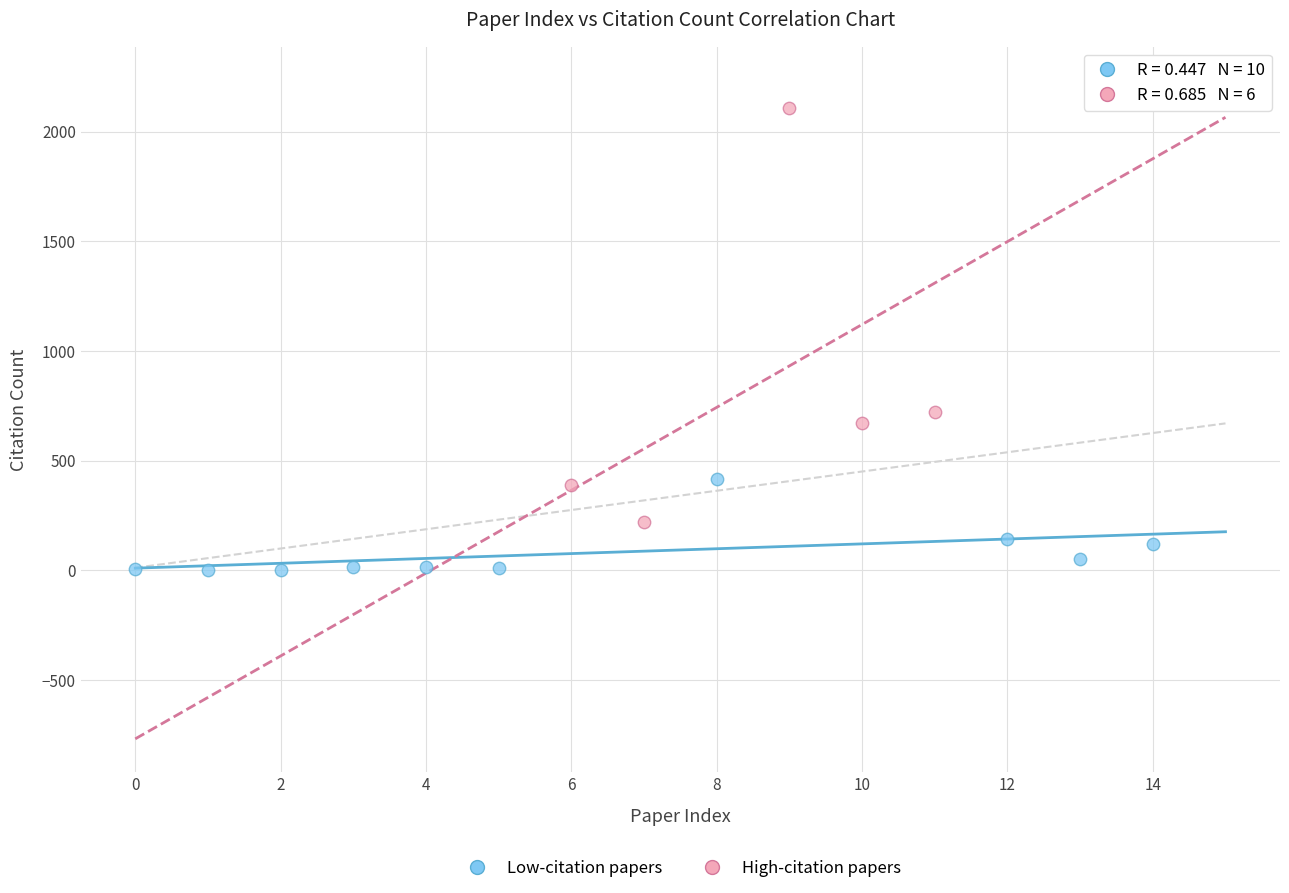

Which series reaches the maximum Y coordinate?

High-citation papers